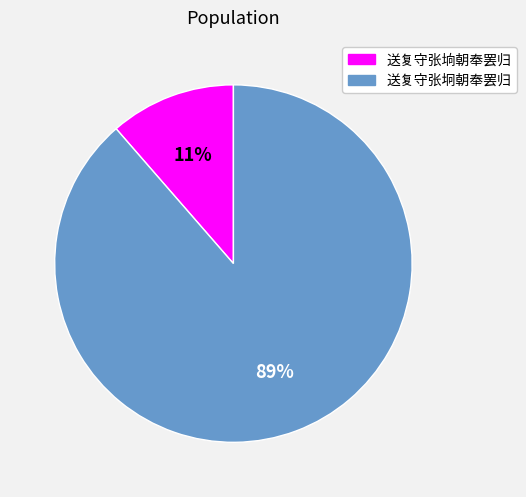

True or false: 送复守张坰朝奉罢归 accounts for 89% of the total.

True